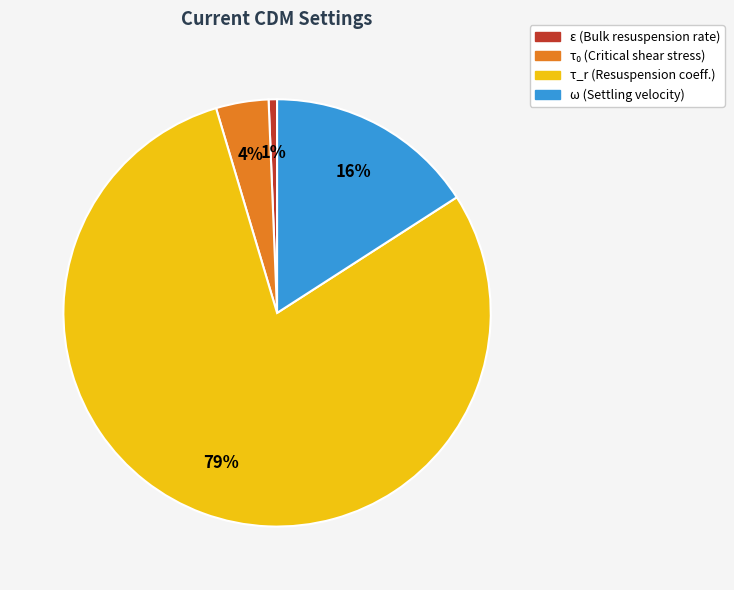

Combined, do ε (Bulk resuspension rate) and ω (Settling velocity) account for over 50%?

No